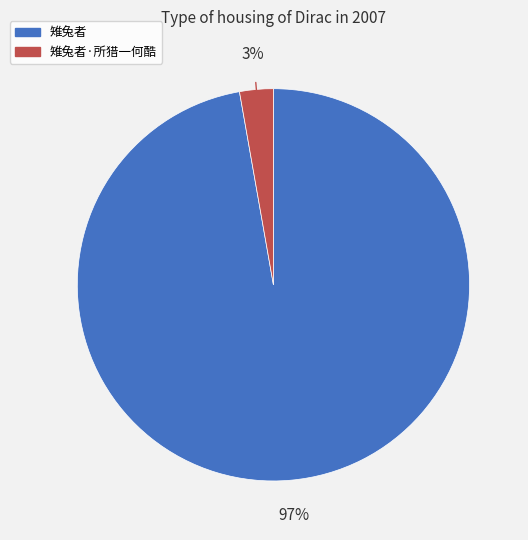

Is there a majority slice in this chart?

Yes